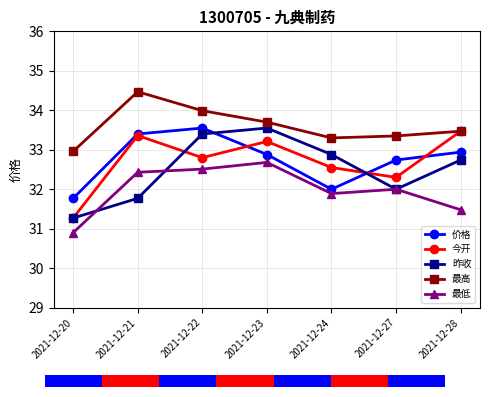

Reading left to right, what are all the values shown in this chart?

价格: 31.8	33.4	33.5	32.9	32.0	32.7	32.9
今开: 31.3	33.4	32.8	33.2	32.5	32.3	33.5
昨收: 31.3	31.8	33.4	33.5	32.9	32.0	32.7
最高: 33.0	34.5	34.0	33.7	33.3	33.4	33.5
最低: 30.9	32.4	32.5	32.7	31.9	32.0	31.5